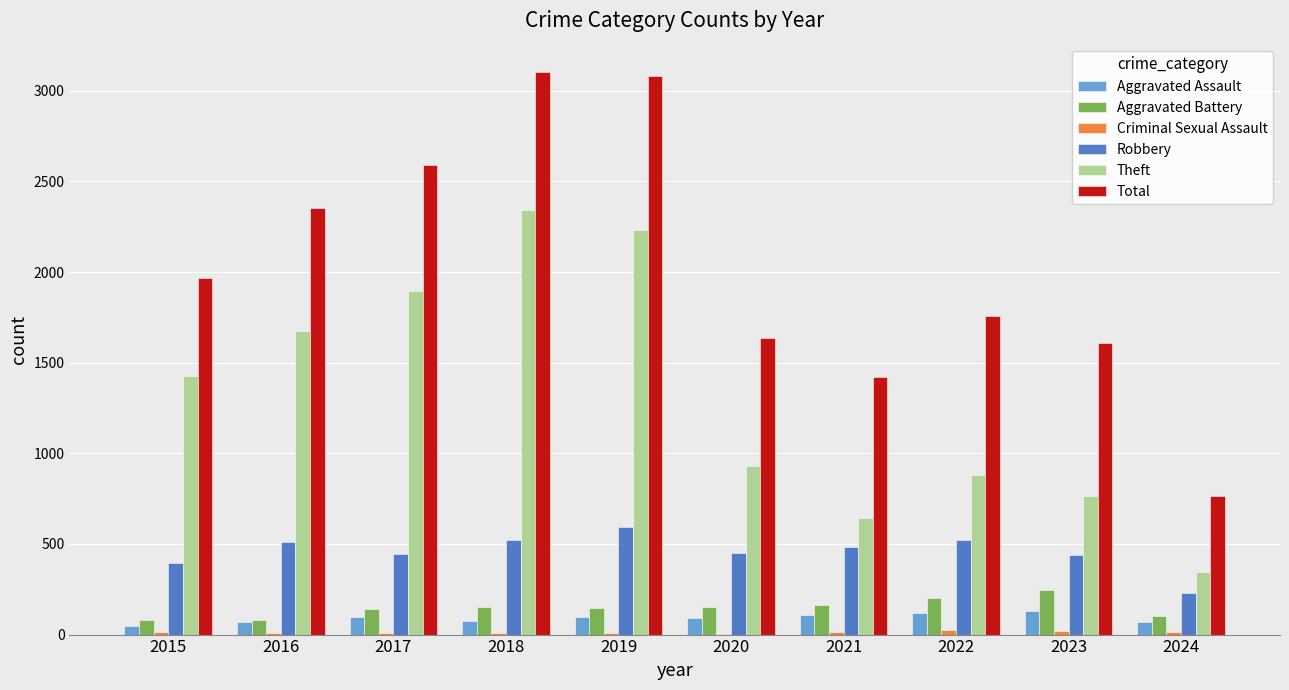

Is it true that Total equals 1422 at 2021?

True